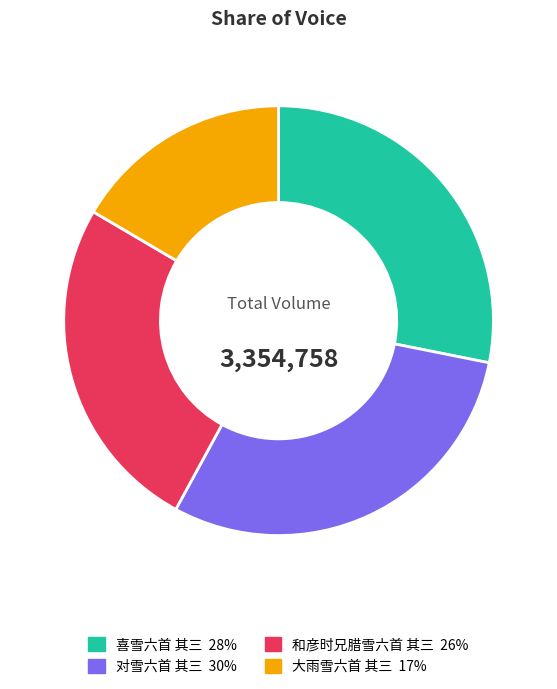

Which has a higher value, 喜雪六首 其三 or 大雨雪六首 其三?

喜雪六首 其三